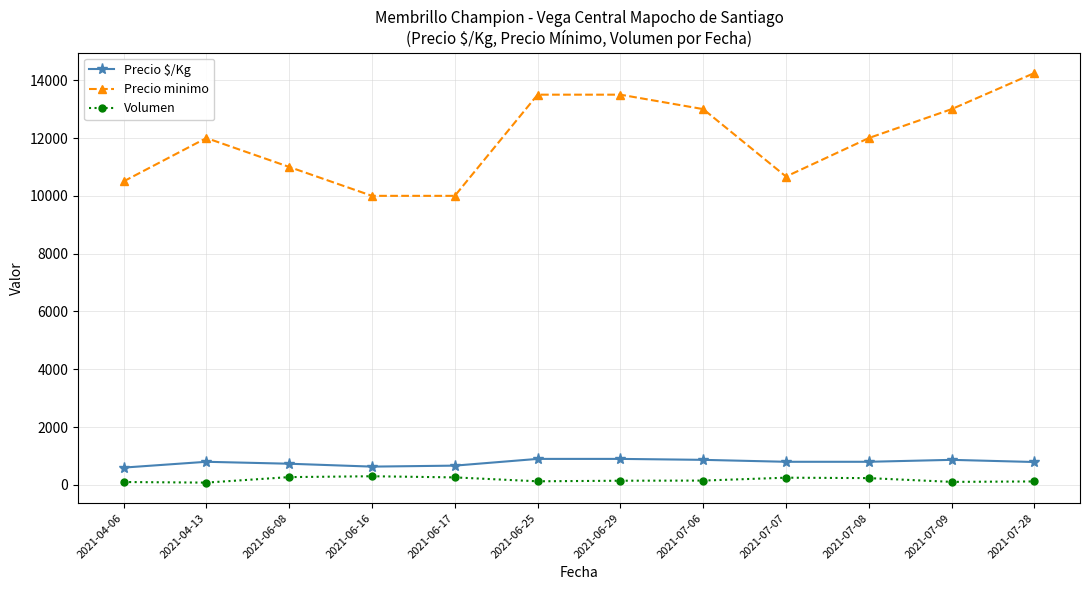

How many series are shown in this chart?

3